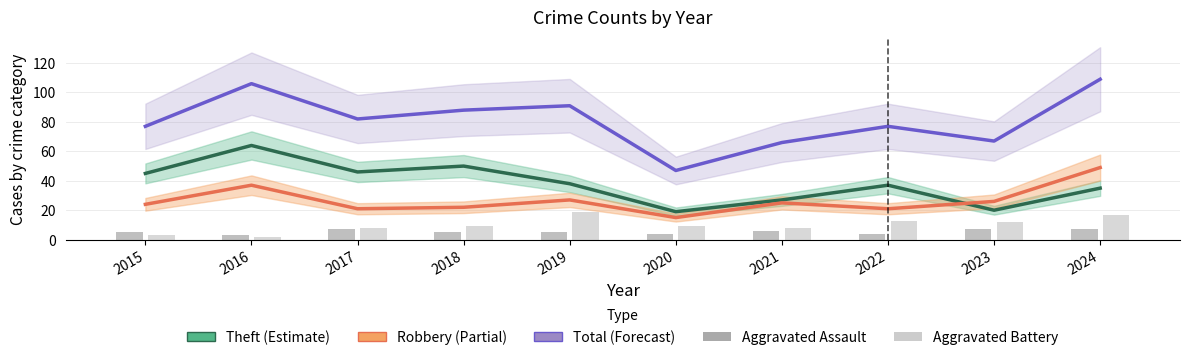

What are all the series names shown in the legend?

Theft, Robbery, Total, Aggravated Assault, Aggravated Battery